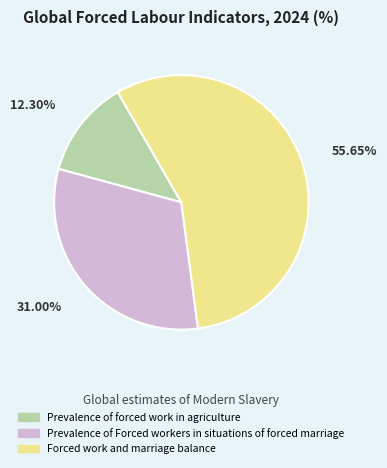

Which category has the biggest portion of the pie?

Forced work and marriage balance